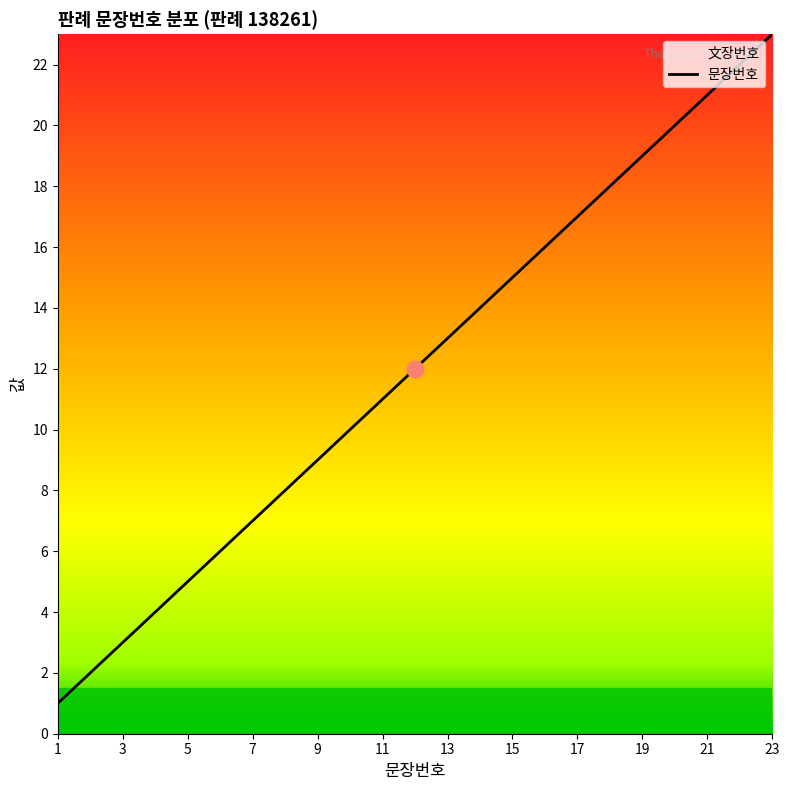

Which label corresponds to the largest value in the chart?

23